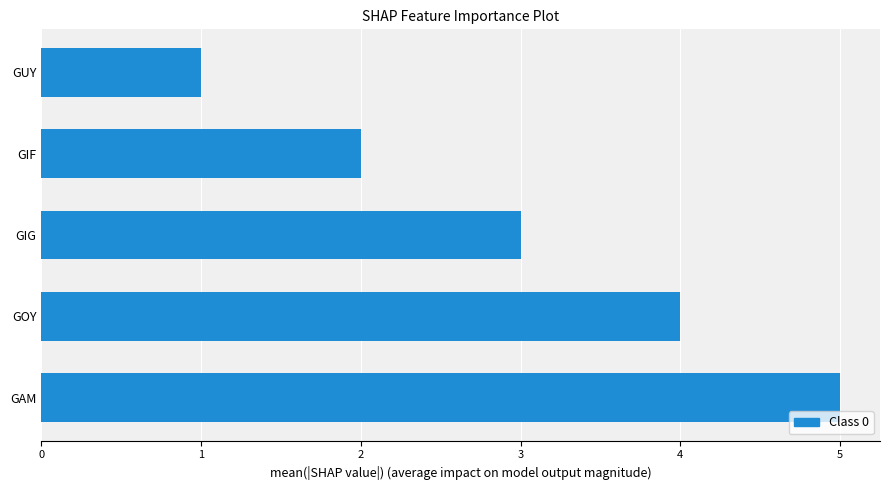

Reading bottom to top, extract all data points from this chart.

5	4	3	2	1